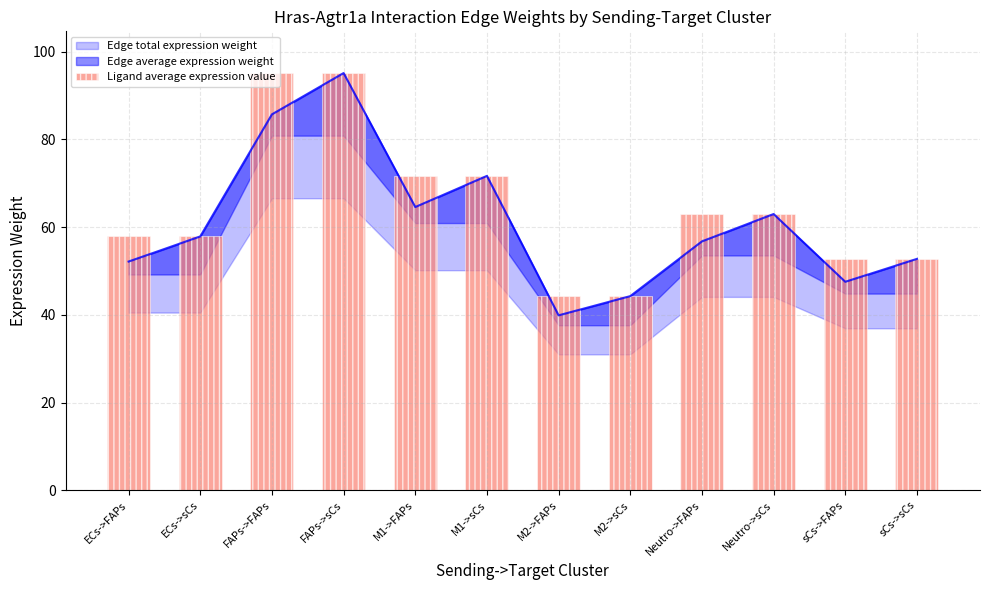

What is the sum of the values at ECs->FAPs and sCs->sCs?

110.6